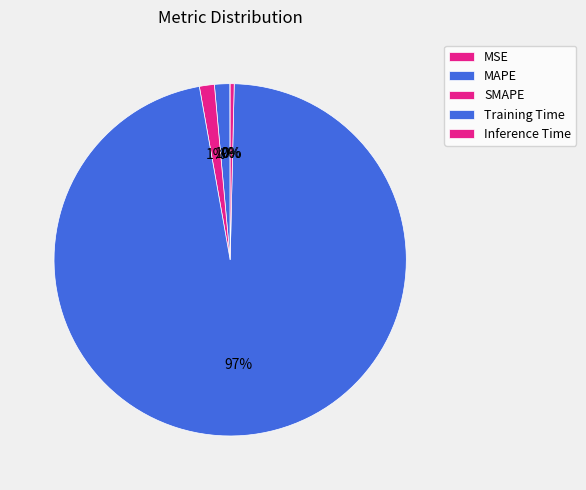

To the nearest percent, what is the average slice percentage?

20%